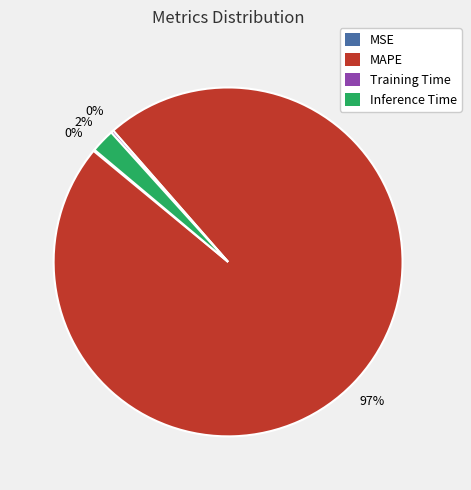

To the nearest percent, what is the average slice percentage?

25%